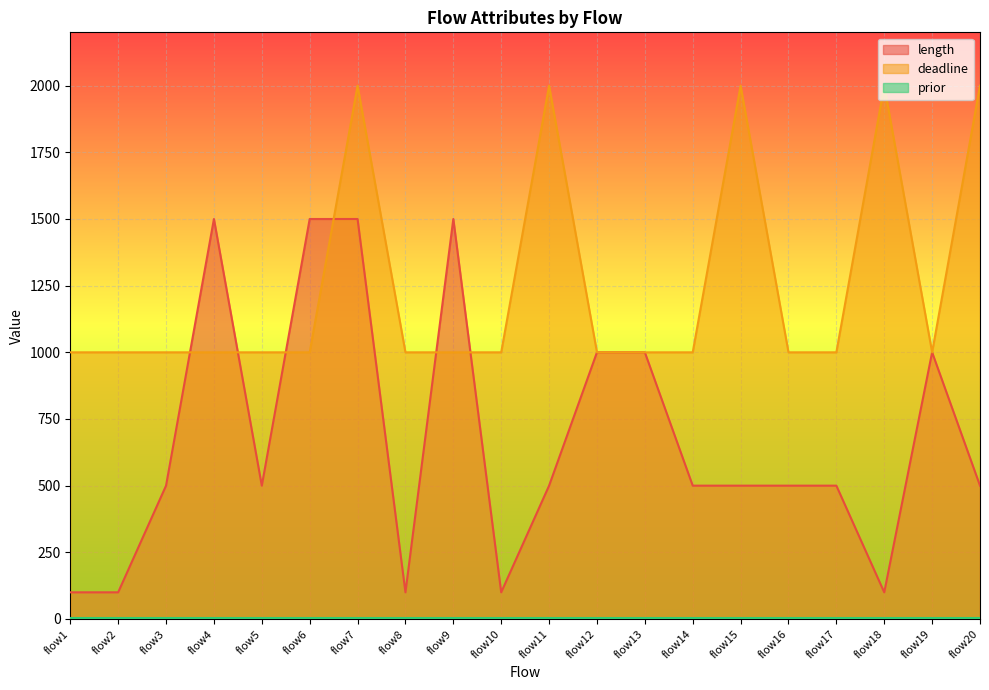

At how many categories does at least one series exceed 1534?

5